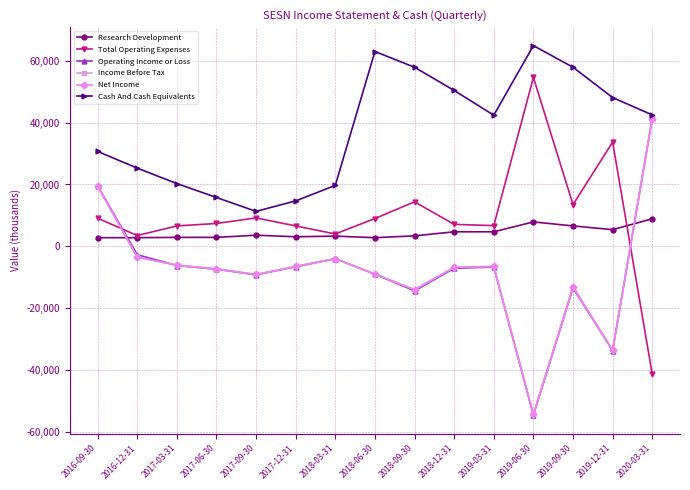

Is the value of Cash And Cash Equivalents at 2018-12-31 greater than the value of Operating Income or Loss at 2017-06-30?

Yes